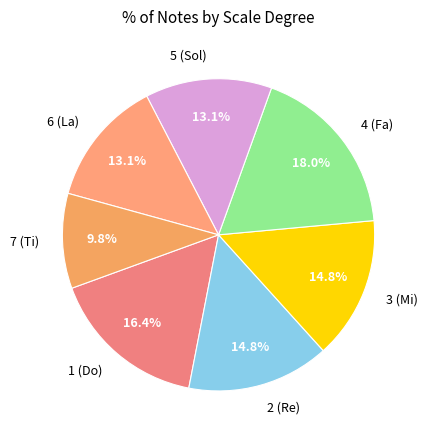

To the nearest percent, what is the average slice percentage?

14%